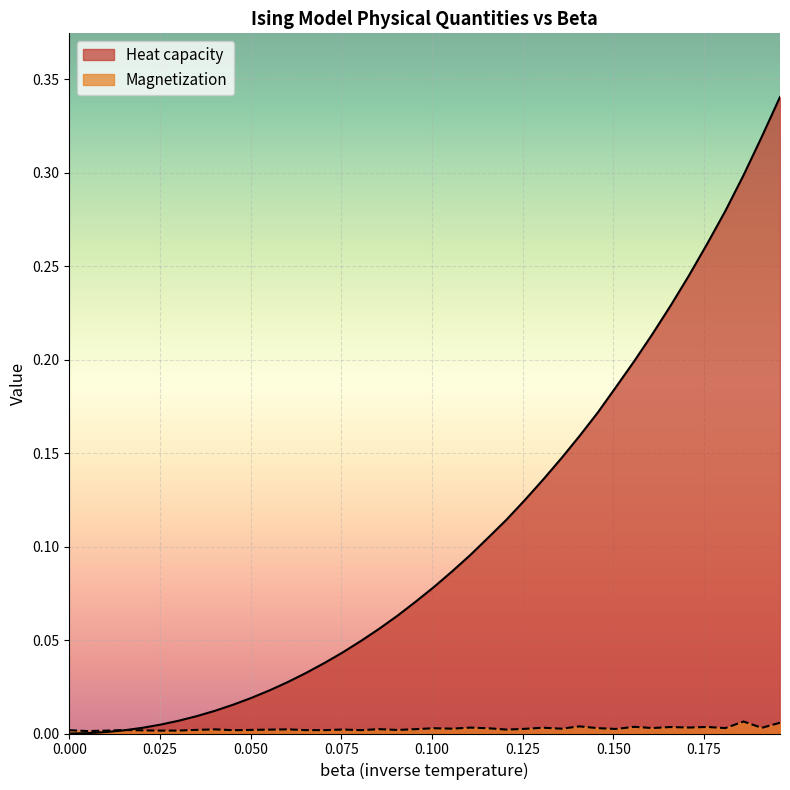

Rank the categories by Magnetization value from lowest to highest.

0.005025, 0.025126, 0.01005, 0.030151, 0.020101, 0.045226, 0.0, 0.070352, 0.065327, 0.080402, 0.015075, 0.090452, 0.050251, 0.035176, 0.055276, 0.120603, 0.075377, 0.040201, 0.060302, 0.095477, 0.085427, 0.150754, 0.125628, 0.135678, 0.105528, 0.115578, 0.100503, 0.145729, 0.180905, 0.160804, 0.190955, 0.130653, 0.110553, 0.170854, 0.165829, 0.175879, 0.155779, 0.140704, 0.19598, 0.18593